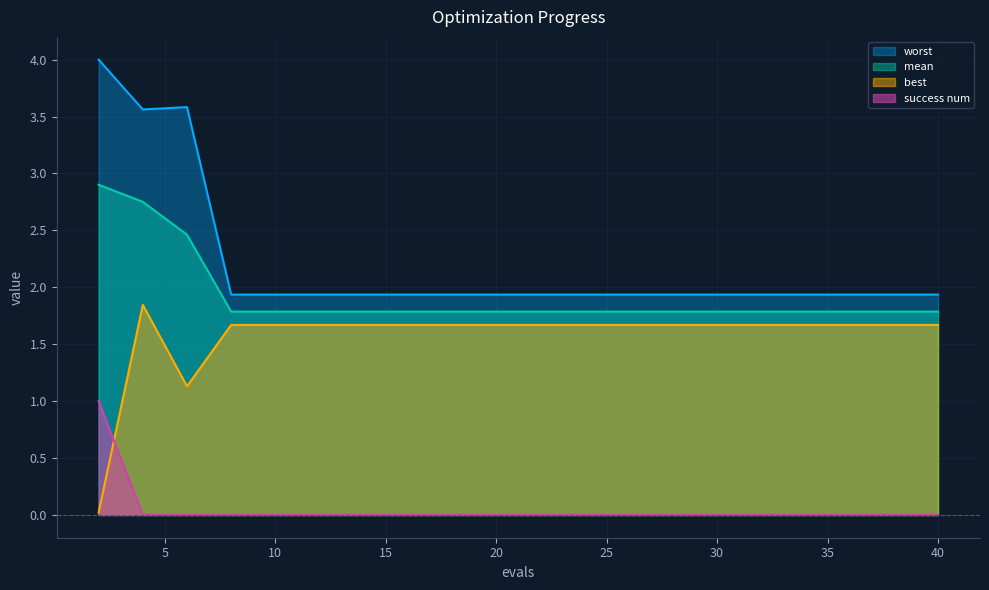

How many lines are shown in the chart?

4